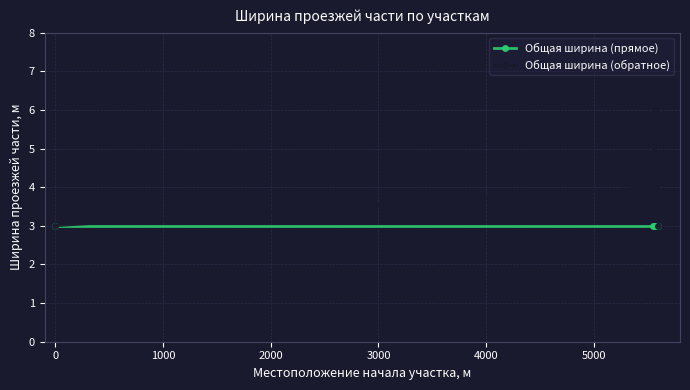

What is the lowest value of the Общая ширина (прямое) series?

3